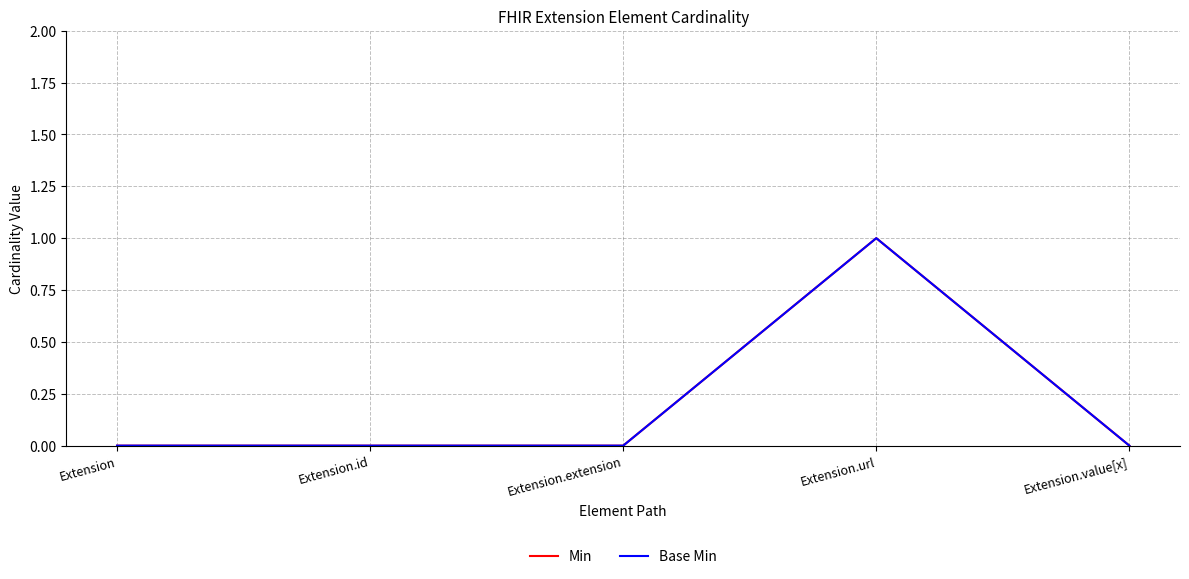

In Base Min, how many points are higher than both neighbors (excluding endpoints)?

1